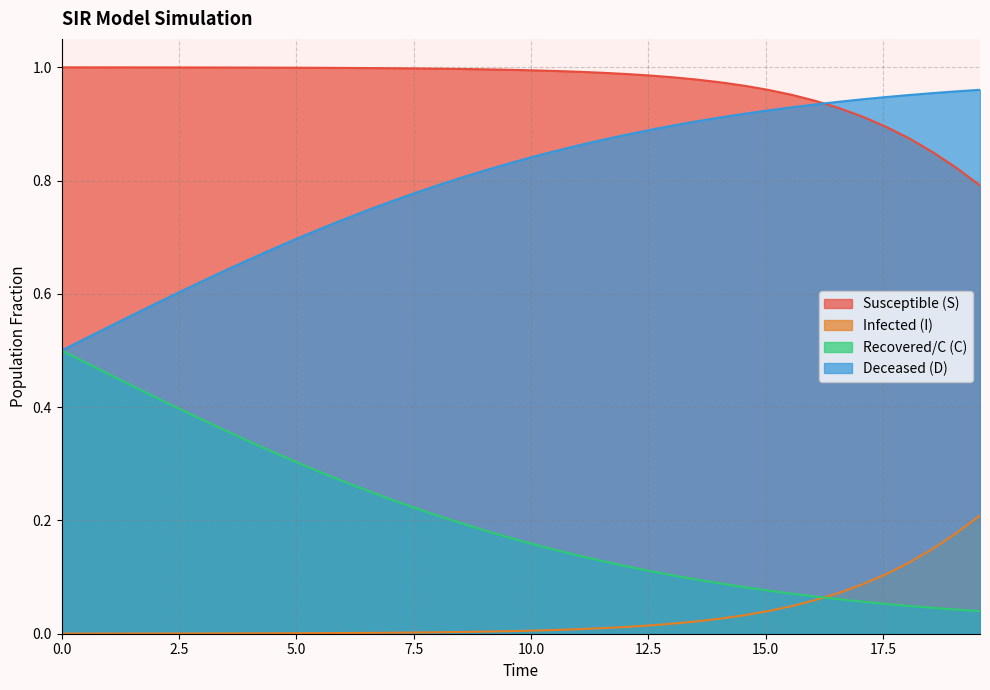

True or false: Deceased (D) and Infected (I) cross at least once.

False